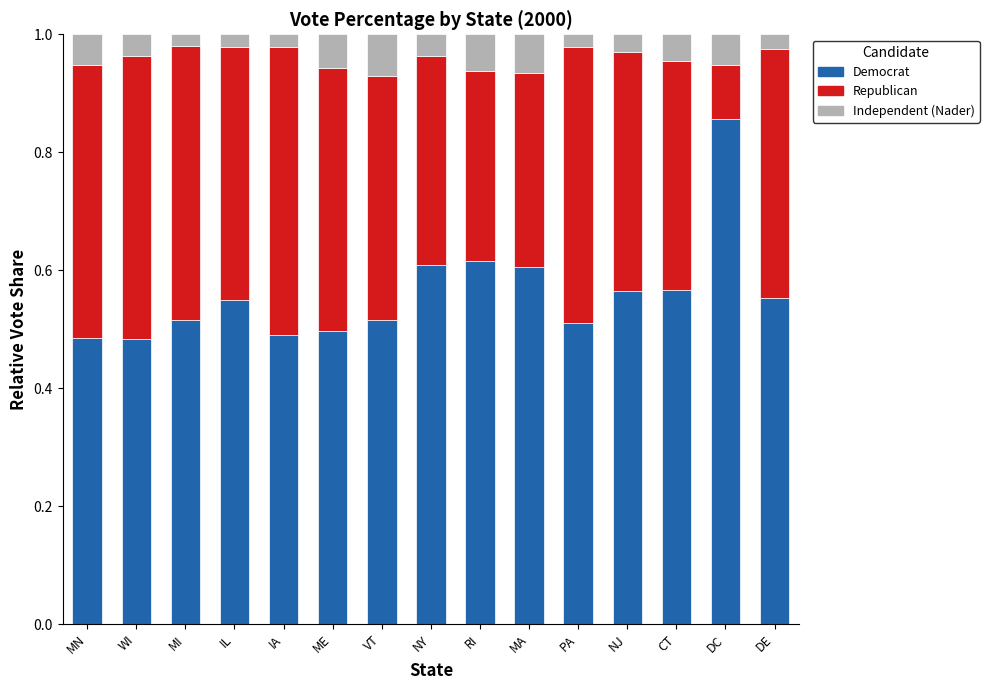

What is the total value across all series at ME?

1.0